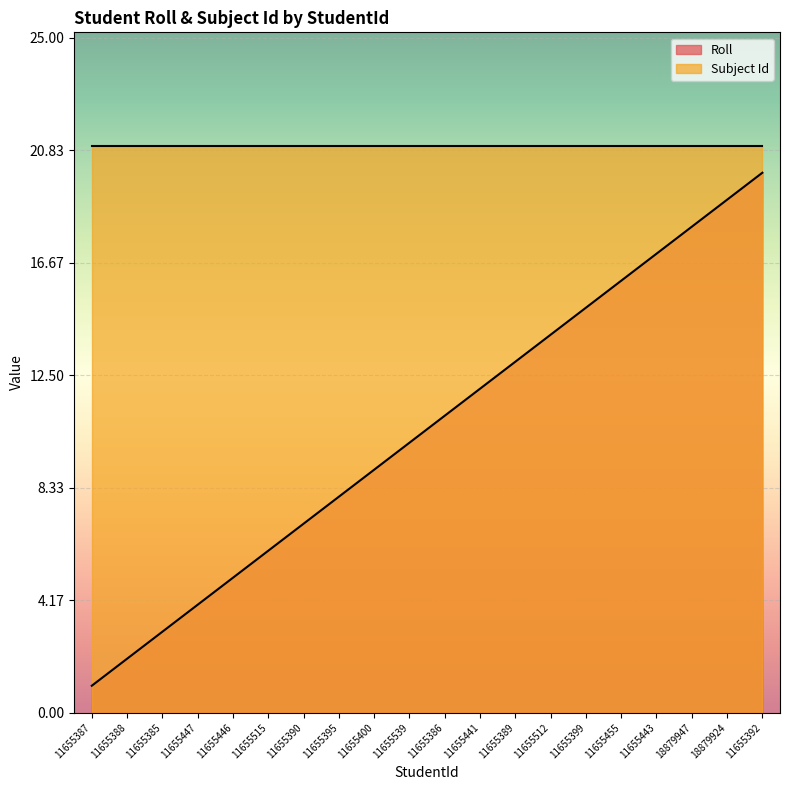

What is the label of the 6th point from the right?

11655399